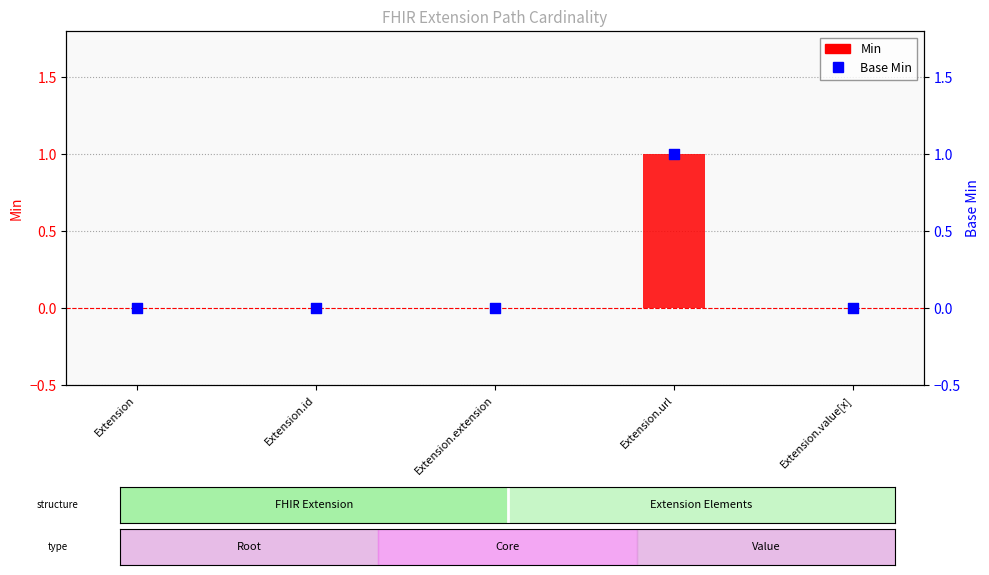

Which series contains the lowest Y value?

Min